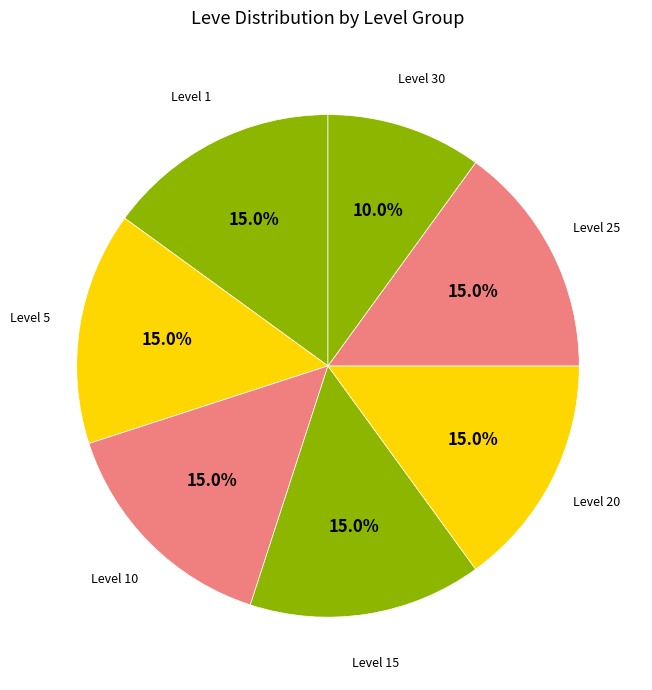

How many segments does this pie chart have?

7